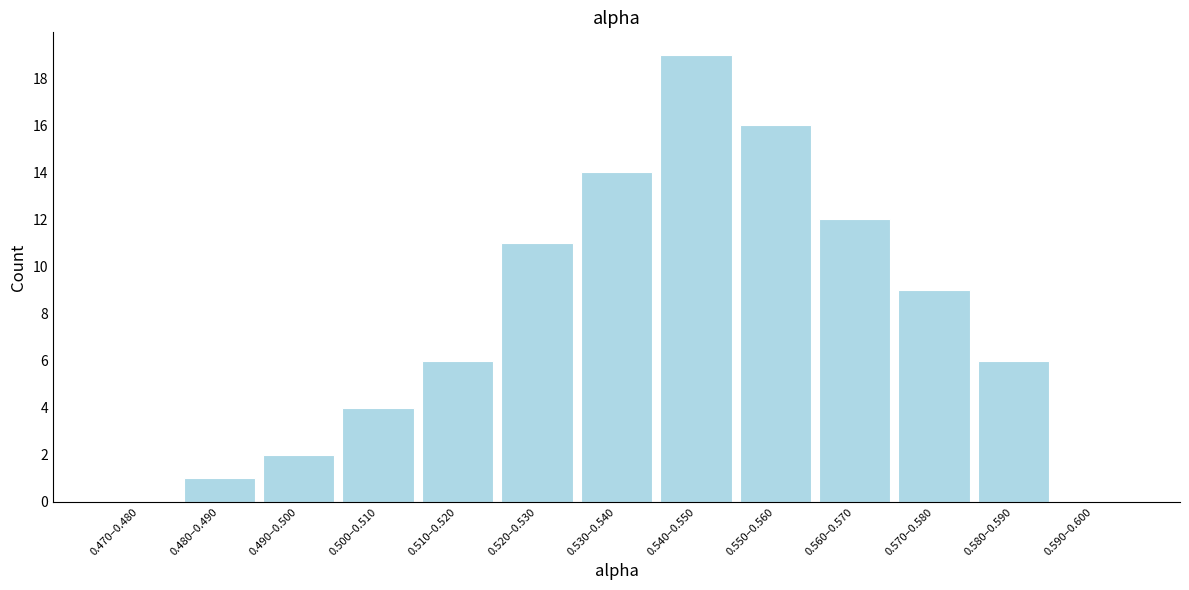

Reading right to left, transcribe all the data shown in this chart.

0.590–0.600=0	0.580–0.590=6	0.570–0.580=9	0.560–0.570=12	0.550–0.560=16	0.540–0.550=19	0.530–0.540=14	0.520–0.530=11	0.510–0.520=6	0.500–0.510=4	0.490–0.500=2	0.480–0.490=1	0.470–0.480=0